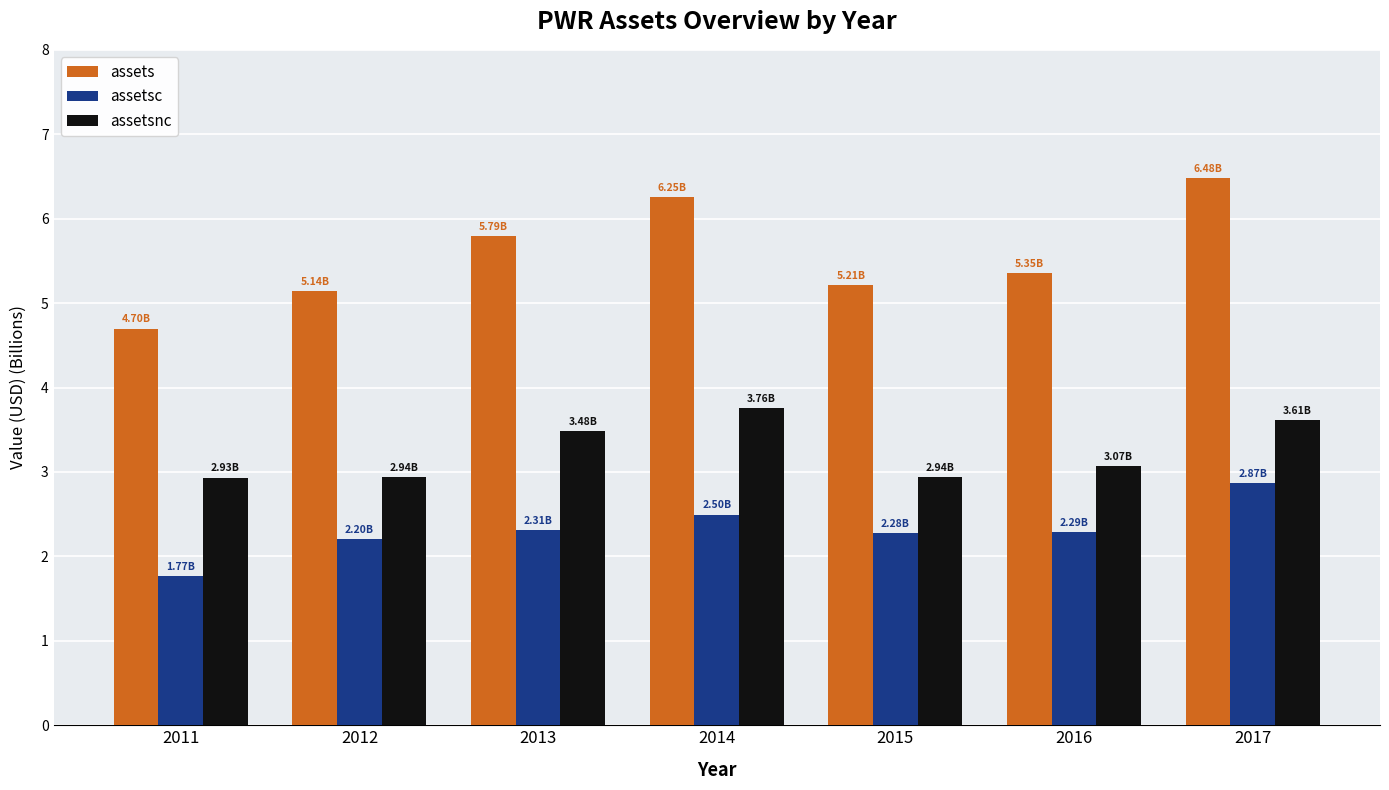

List the series in order of their overall mean, lowest first.

assetsc, assetsnc, assets